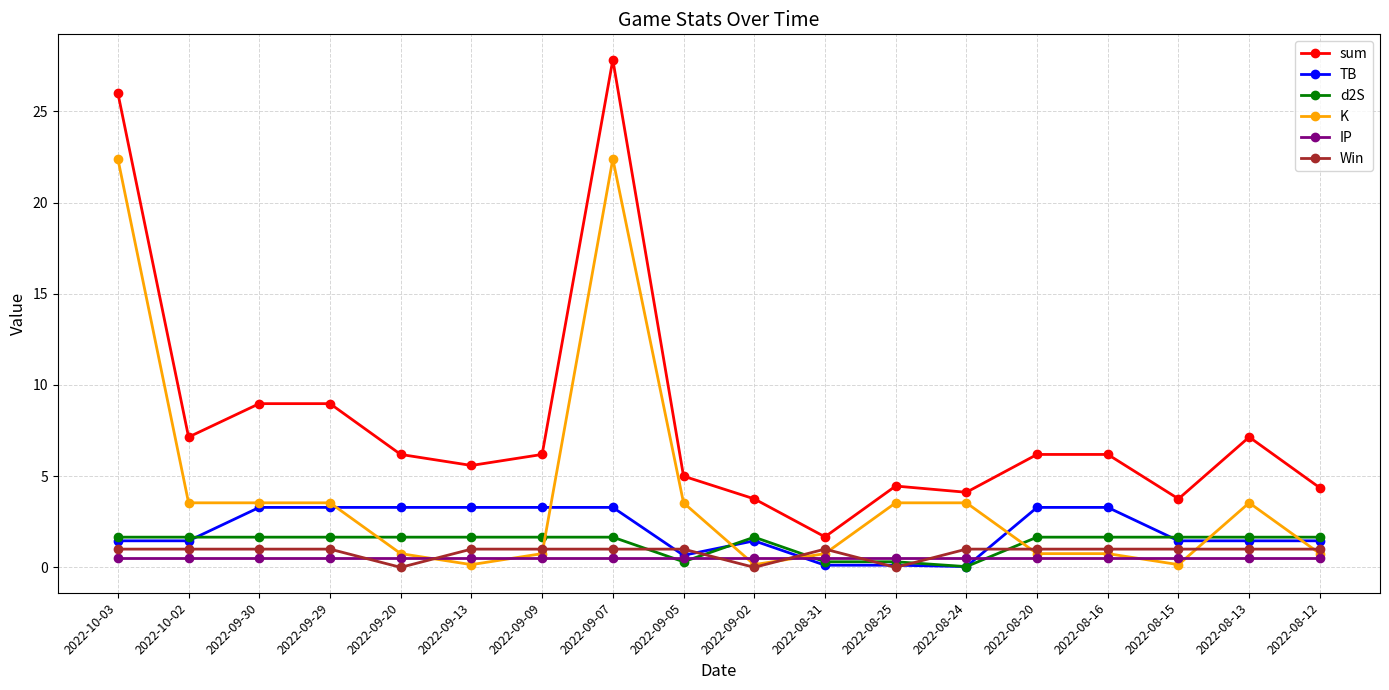

What are all the series names shown in the legend?

sum, TB, d2S, K, IP, Win